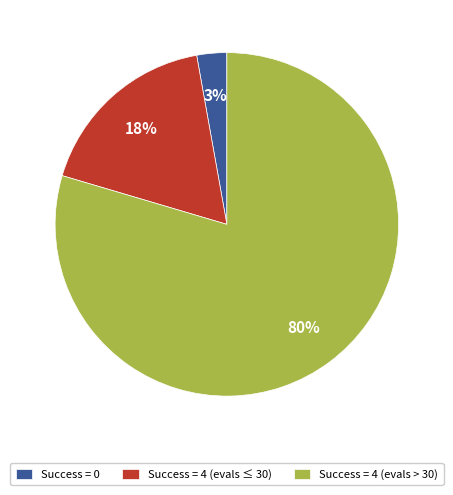

The Success = 4 (evals > 30) slice represents 94% of the pie. True or false?

False